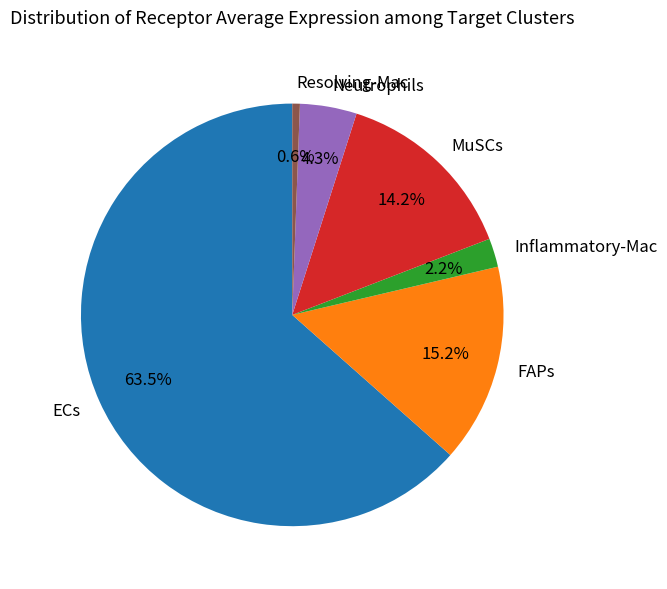

To the nearest percent, what is the difference between the largest and smallest slice percentages?

63%